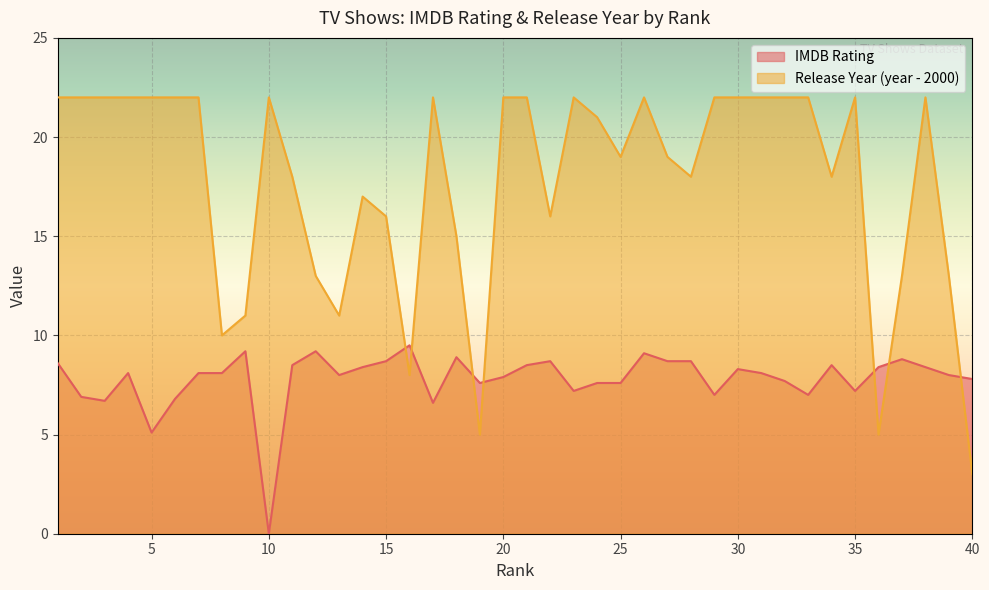

What is the average value of the Date of Release (norm) series?

17.7